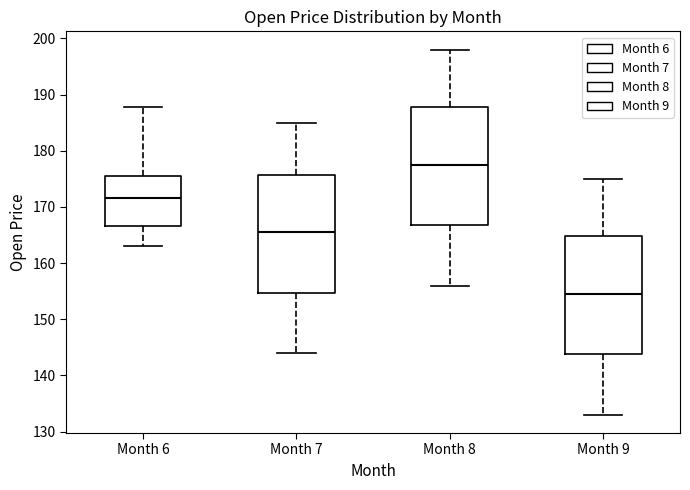

Reading left to right, read every box against the y-axis: the position of its median line, the range the box covers, and the ends of its whiskers. The values are not printed on the chart, so give them approximately, as read against the axis.

Month 6: median 172, box 167 to 176, whiskers 163 to 188
Month 7: median 166, box 155 to 176, whiskers 144 to 185
Month 8: median 178, box 167 to 188, whiskers 156 to 198
Month 9: median 155, box 144 to 165, whiskers 133 to 175